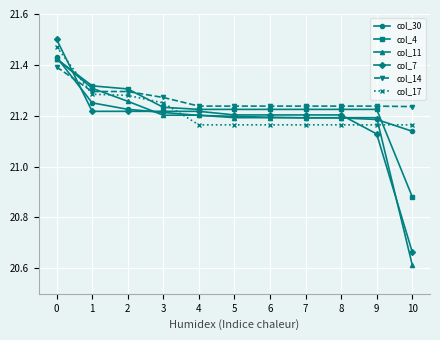

How many intersections are there between col_14 and col_30?

1